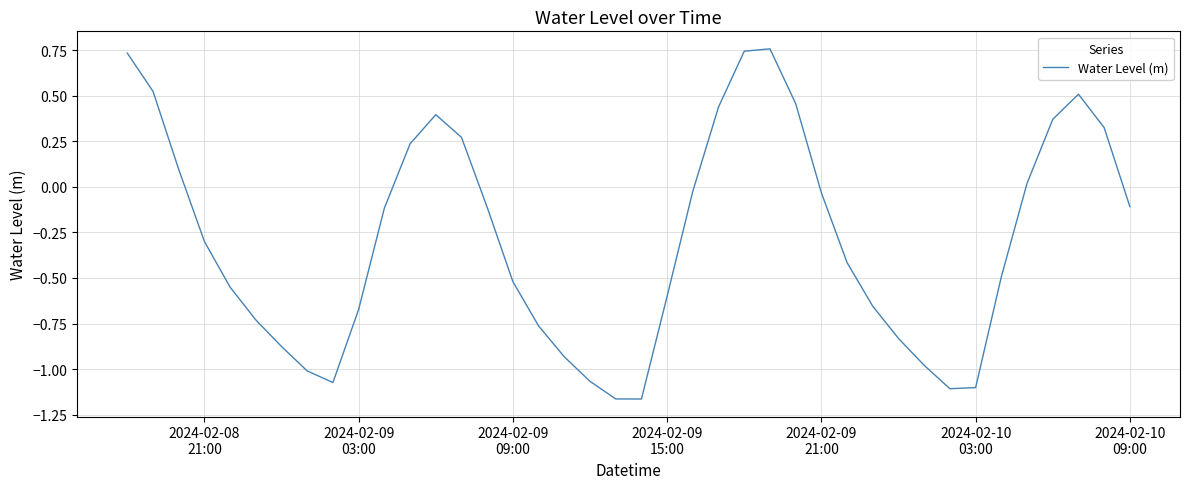

How many points are higher than both their immediate neighbors (excluding endpoints)?

3